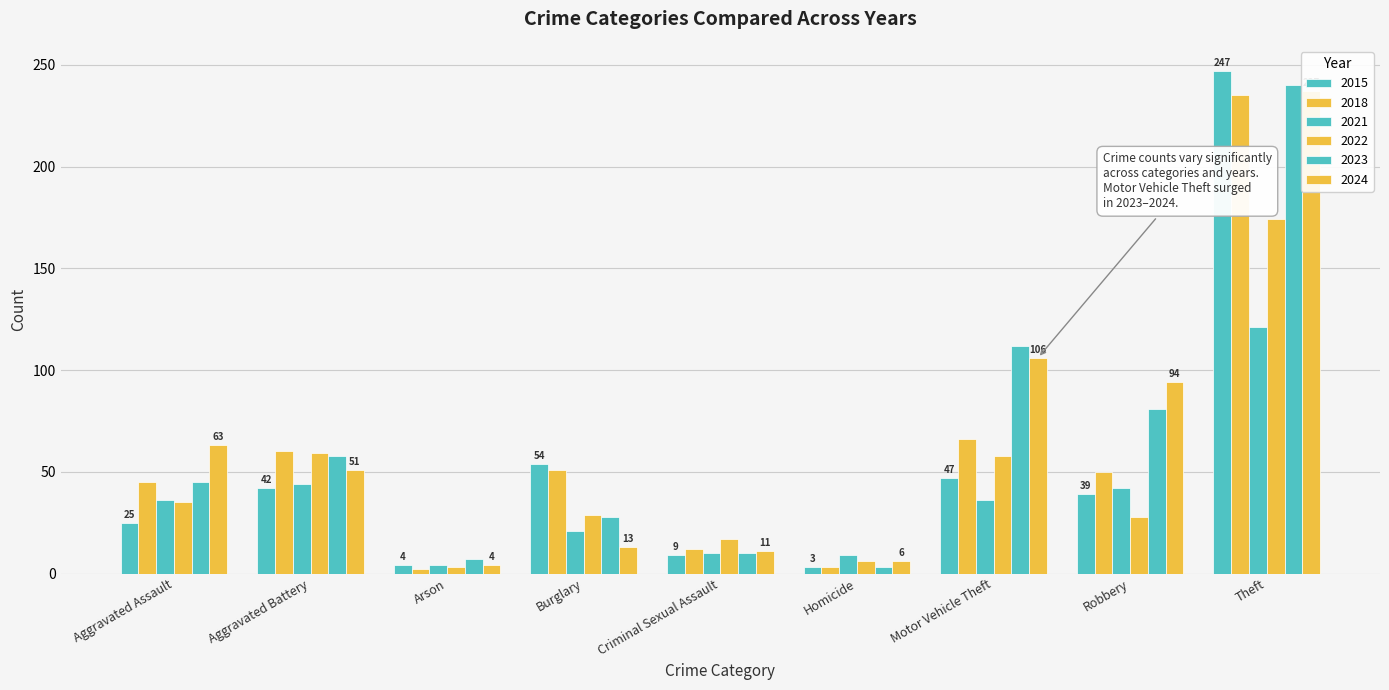

What is the maximum value for 2015?

247